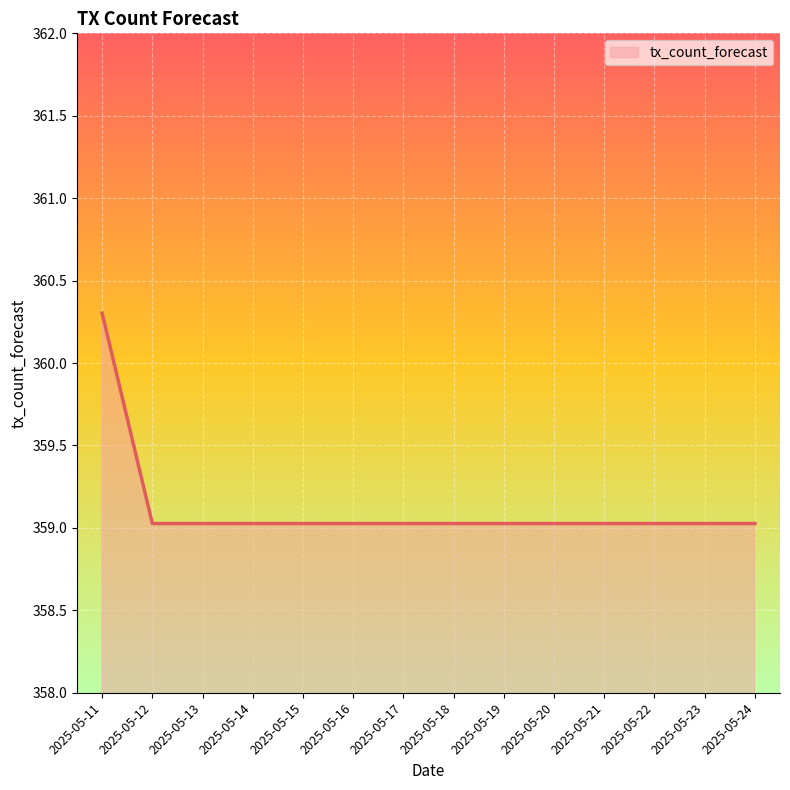

Reading left to right, what are all the values shown in this chart?

2025-05-11=360.3	2025-05-12=359.0	2025-05-13=359.0	2025-05-14=359.0	2025-05-15=359.0	2025-05-16=359.0	2025-05-17=359.0	2025-05-18=359.0	2025-05-19=359.0	2025-05-20=359.0	2025-05-21=359.0	2025-05-22=359.0	2025-05-23=359.0	2025-05-24=359.0